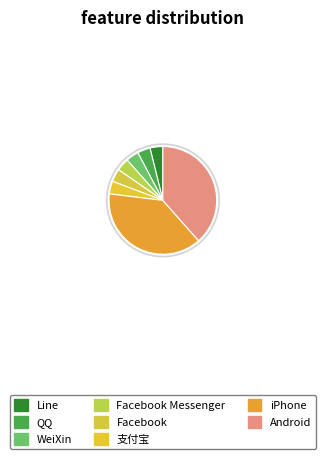

Between Line and iPhone, which is larger?

iPhone